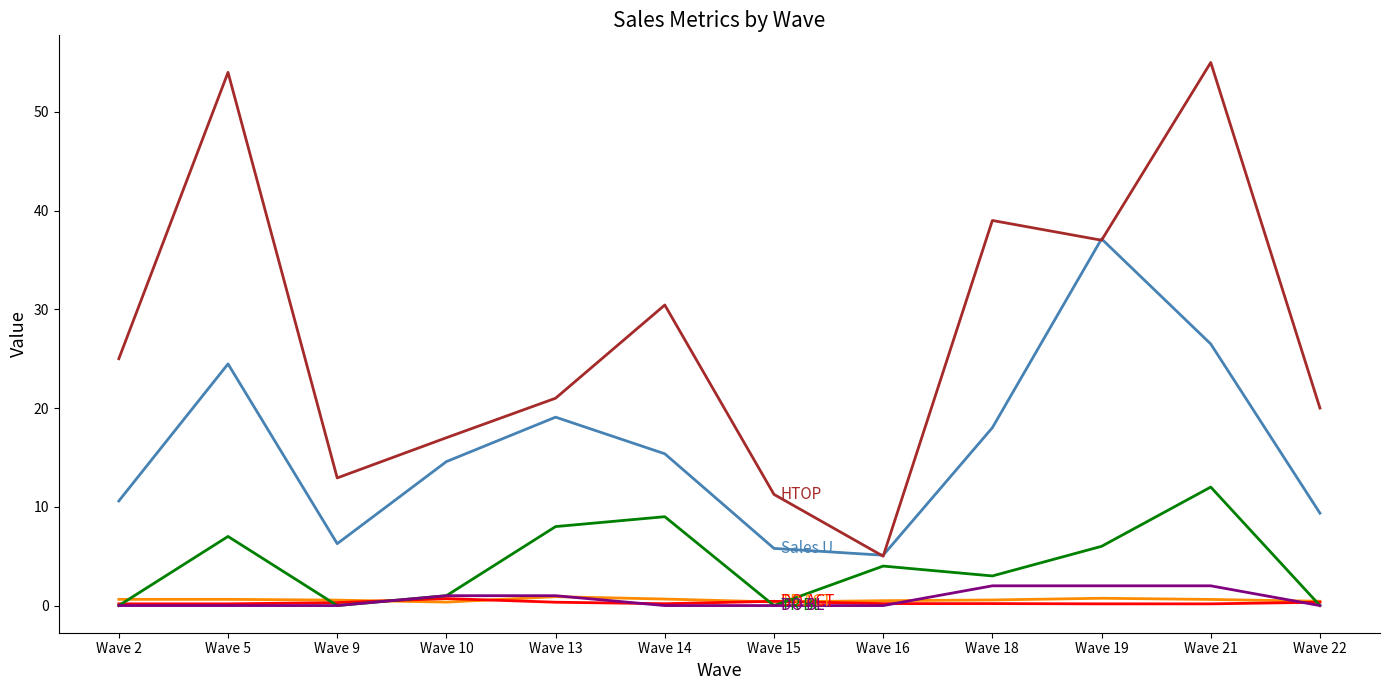

At which category is the sum across all series the highest?

Wave 21